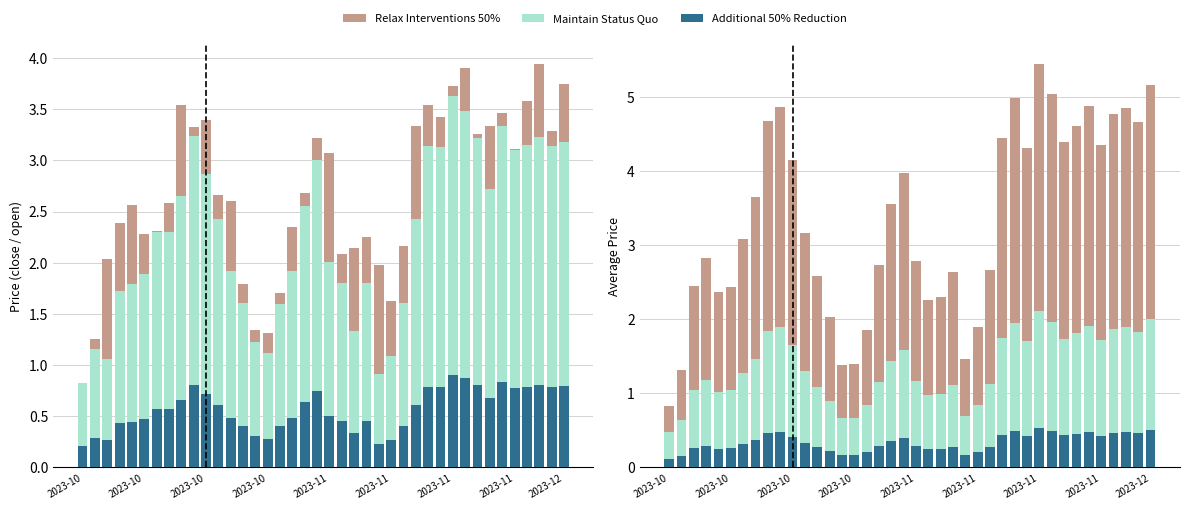

The Relax Interventions 50% series shows 2.7 at 27. True or false?

True